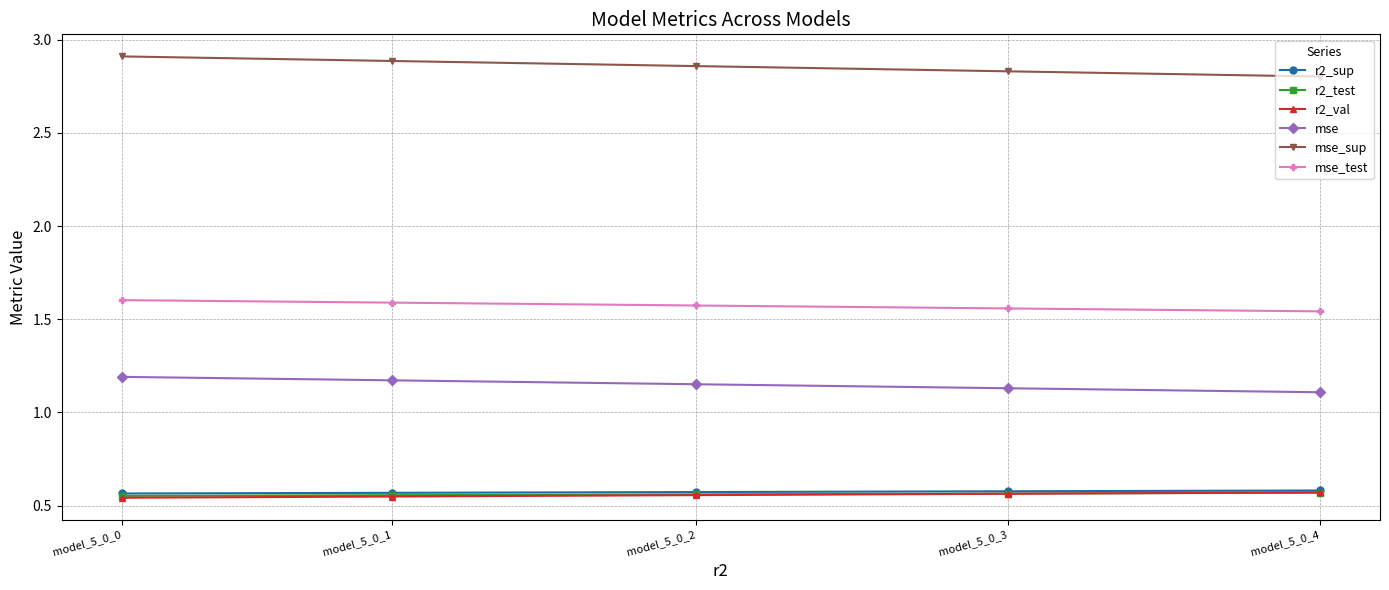

What is the spread (max minus min) of values at model_5_0_2?

2.3